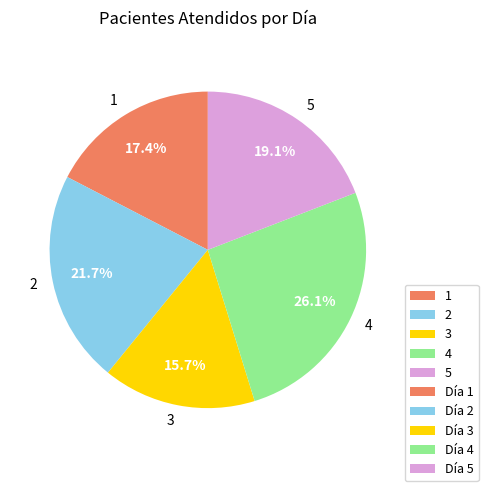

How many slices are in this pie chart?

5